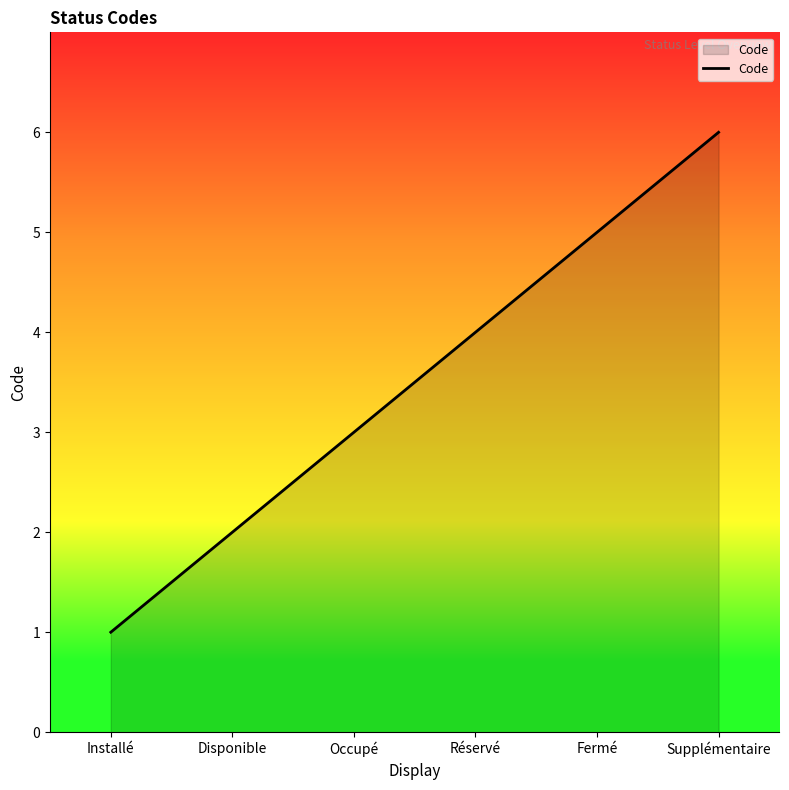

What is the sum of all values?

21